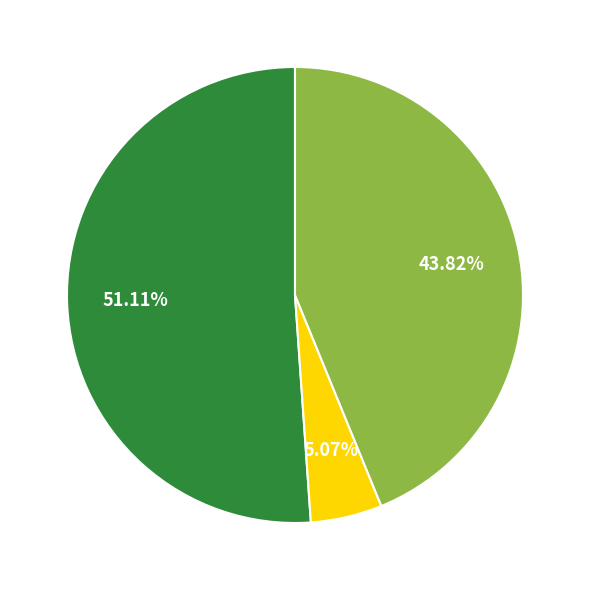

Is there a majority slice in this chart?

Yes